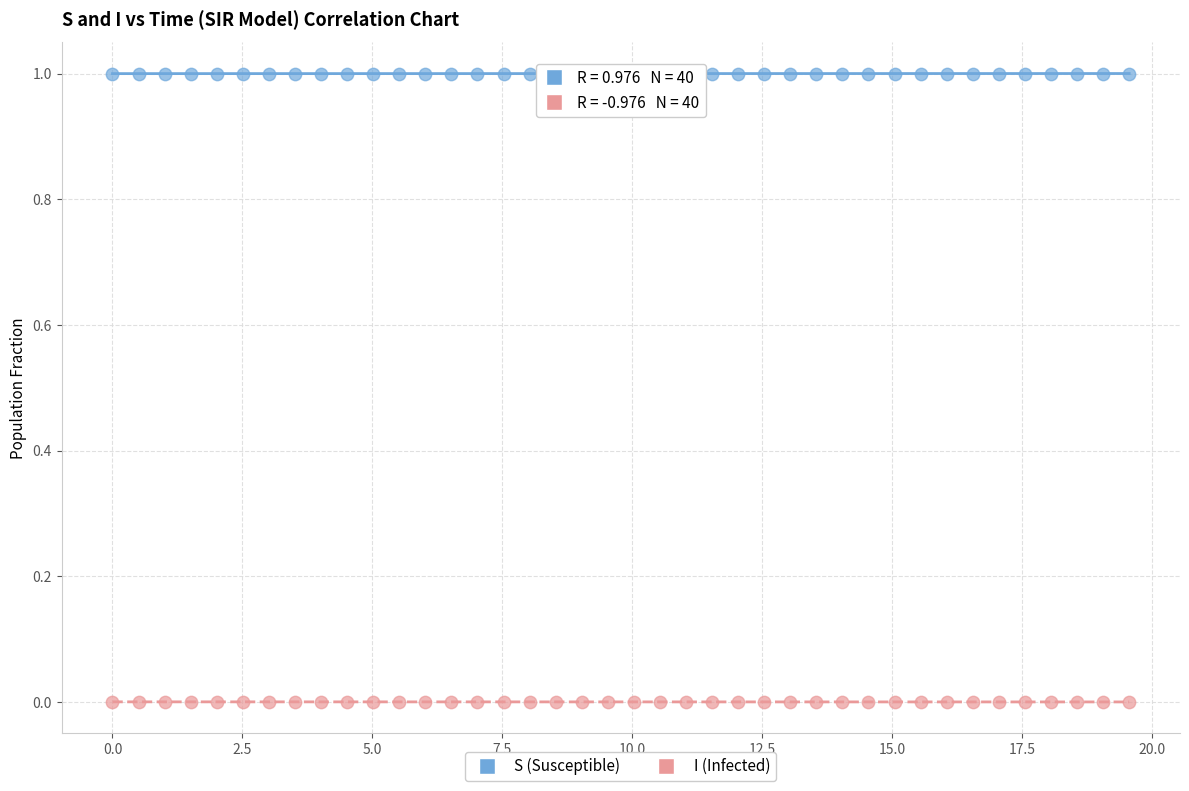

Which series reaches the maximum Y coordinate?

S (Susceptible)